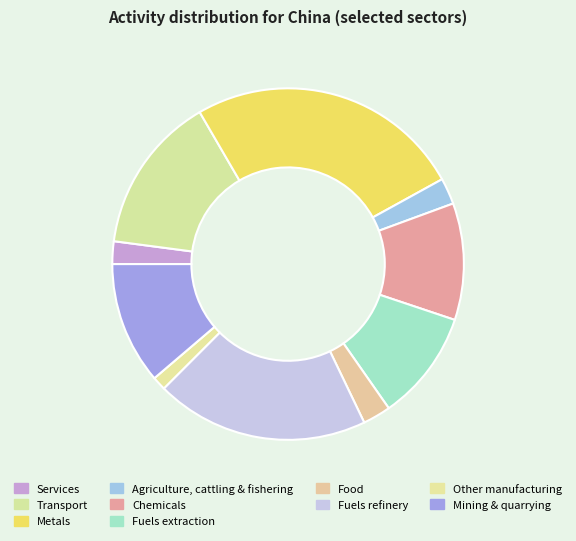

Does Chemicals account for over 50% of the chart?

No